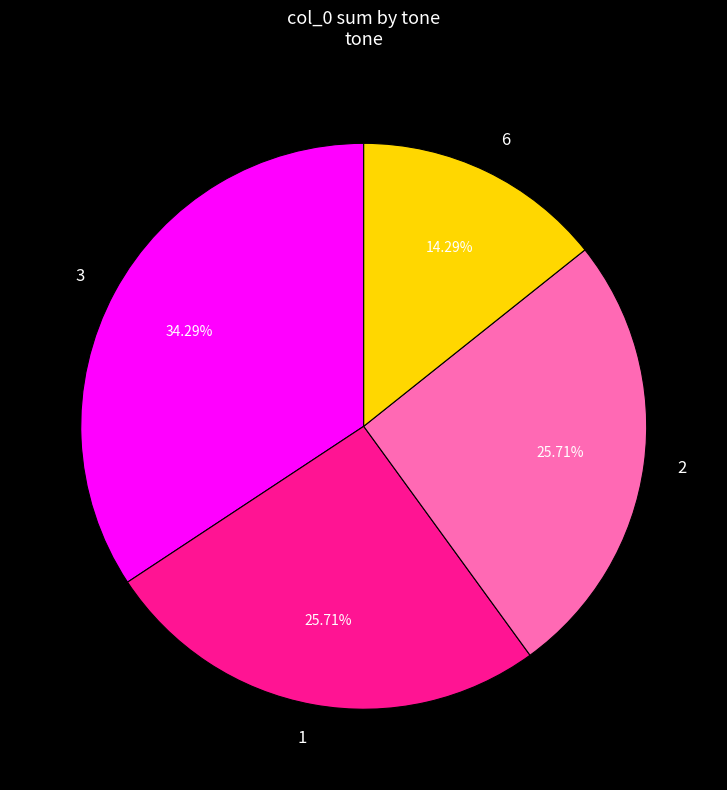

How many segments does this pie chart have?

4